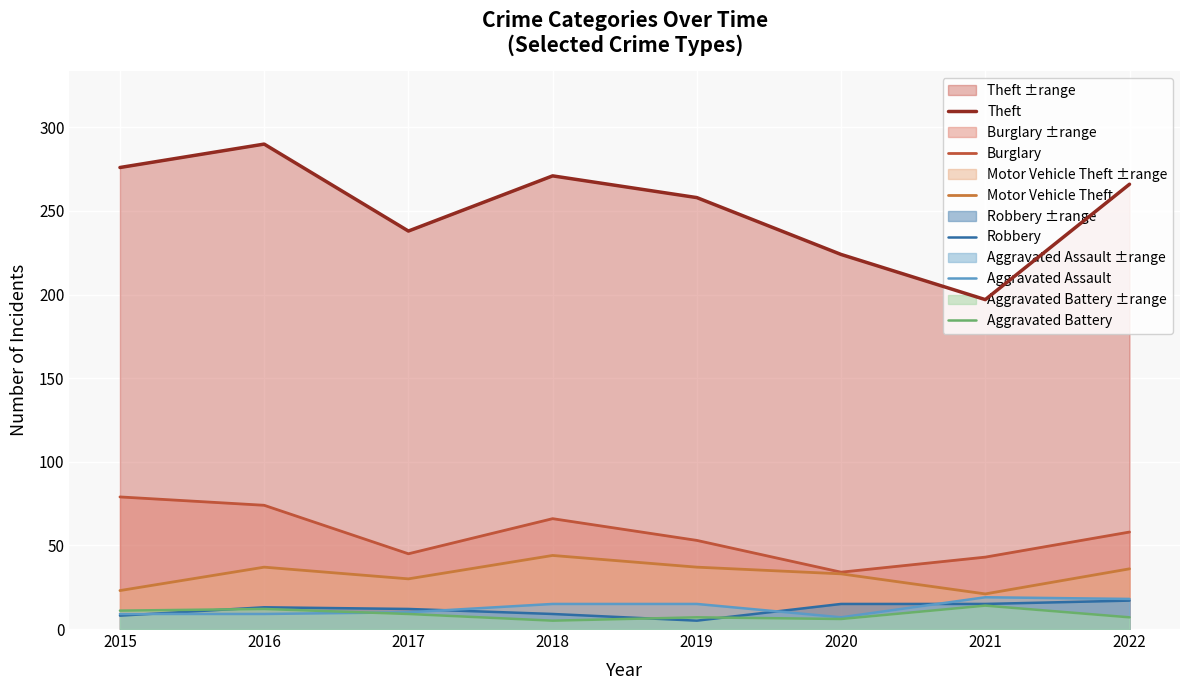

The Motor Vehicle Theft series shows 20 at 2016. True or false?

False